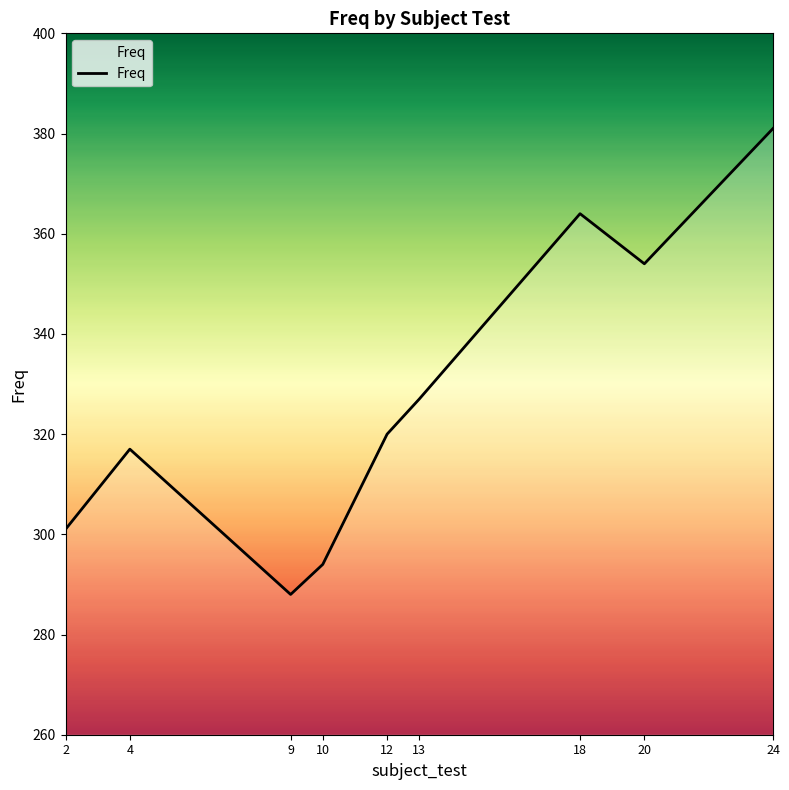

Does the chart have visible grid lines?

No